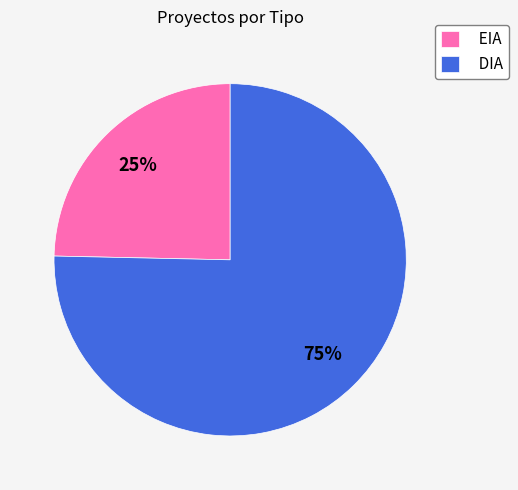

Does any single category account for the majority?

Yes